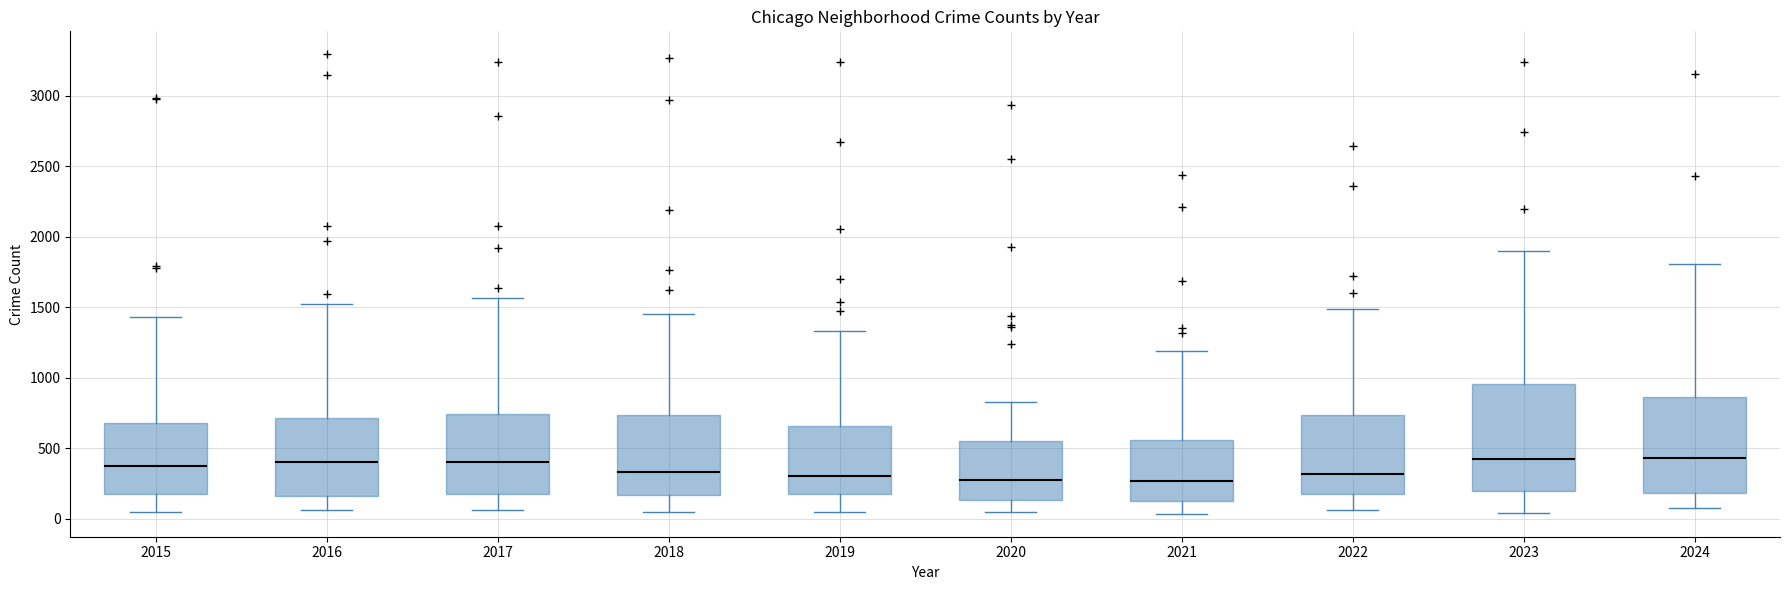

Reading left to right, read every box against the y-axis: the position of its median line, the range the box covers, and the ends of its whiskers. The values are not printed on the chart, so give them approximately, as read against the axis.

2015: median 350, box 150 to 700, whiskers 50 to 1450
2016: median 400, box 150 to 700, whiskers 50 to 1500
2017: median 400, box 150 to 750, whiskers 50 to 1550
2018: median 350, box 150 to 750, whiskers 50 to 1450
2019: median 300, box 150 to 650, whiskers 50 to 1350
2020: median 250, box 150 to 550, whiskers 50 to 850
2021: median 250, box 150 to 550, whiskers 50 to 1200
2022: median 300, box 150 to 750, whiskers 50 to 1500
2023: median 400, box 200 to 950, whiskers 50 to 1900
2024: median 450, box 200 to 850, whiskers 50 to 1800